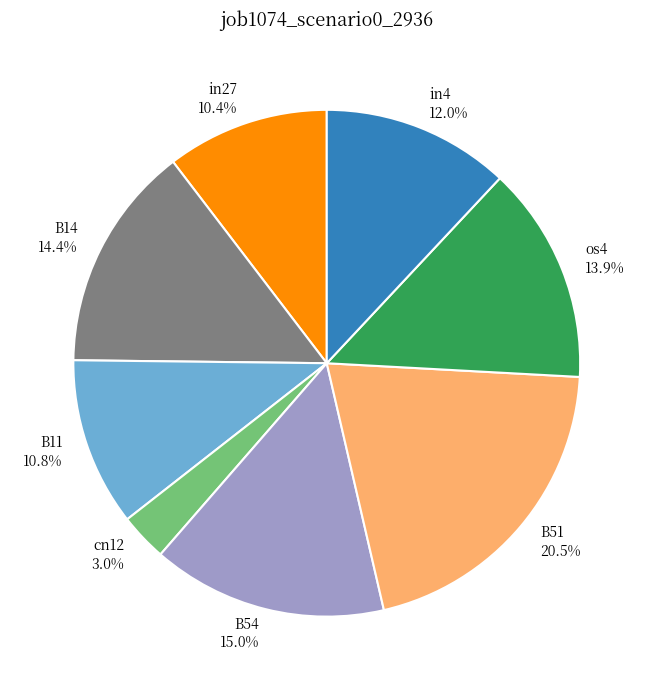

To the nearest percent, what percentage of the pie is B11?

11%